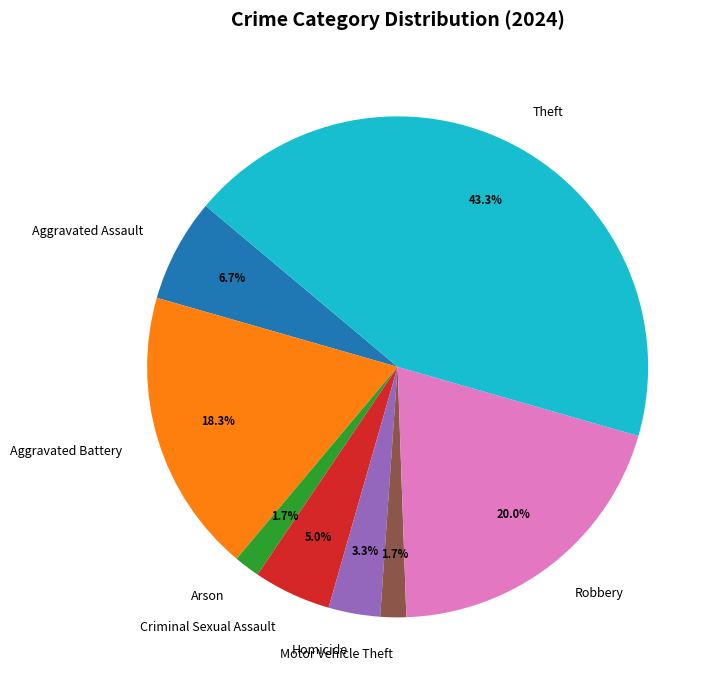

Which slice is the largest?

Theft